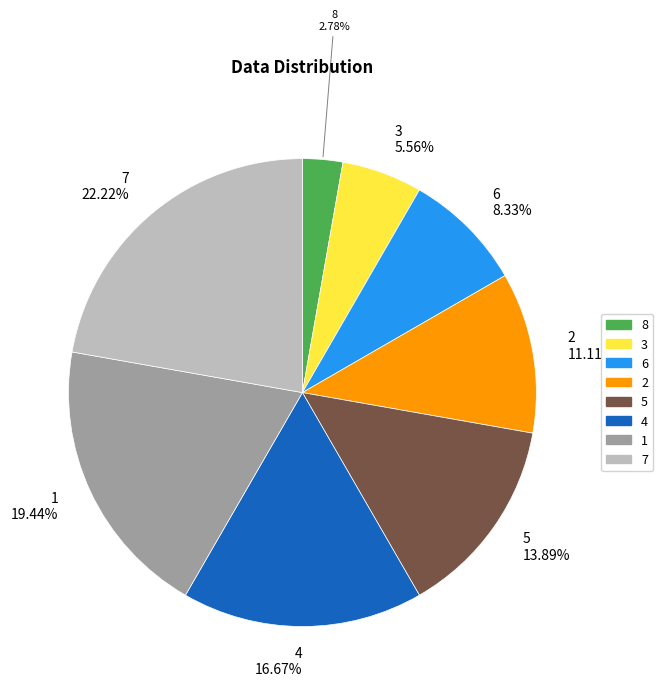

How many slices are in this pie chart?

8